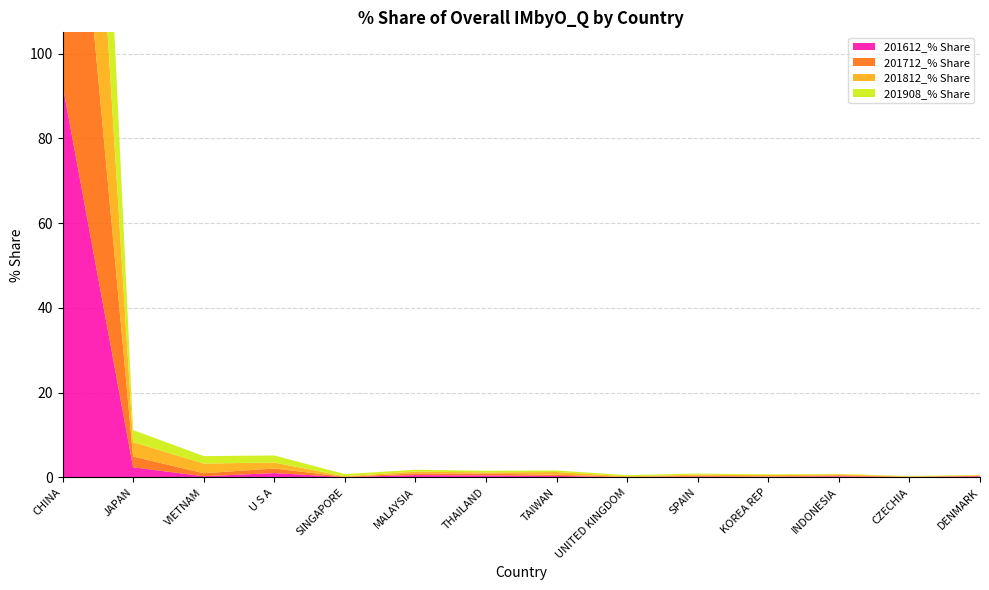

Reading right to left, what are all the values shown in this chart?

201612_% Share: DENMARK=0.3	CZECHIA=0.1	INDONESIA=0.3	KOREA REP=0.2	SPAIN=0.2	UNITED KINGDOM=0.1	TAIWAN=0.4	THAILAND=0.5	MALAYSIA=0.5	SINGAPORE=0.1	U S A=1.0	VIETNAM=0.3	JAPAN=2.4	CHINA=92.7
201712_% Share: DENMARK=0.1	CZECHIA=0.1	INDONESIA=0.2	KOREA REP=0.1	SPAIN=0.2	UNITED KINGDOM=0.1	TAIWAN=0.3	THAILAND=0.4	MALAYSIA=0.4	SINGAPORE=0.1	U S A=1.1	VIETNAM=0.7	JAPAN=2.5	CHINA=92.9
201812_% Share: DENMARK=0.1	CZECHIA=0.1	INDONESIA=0.2	KOREA REP=0.3	SPAIN=0.2	UNITED KINGDOM=0.1	TAIWAN=0.6	THAILAND=0.3	MALAYSIA=0.4	SINGAPORE=0.1	U S A=1.4	VIETNAM=2.3	JAPAN=3.4	CHINA=89.5
201908_% Share: DENMARK=0.1	CZECHIA=0.1	INDONESIA=0.1	KOREA REP=0.2	SPAIN=0.3	UNITED KINGDOM=0.3	TAIWAN=0.4	THAILAND=0.4	MALAYSIA=0.4	SINGAPORE=0.5	U S A=1.7	VIETNAM=1.8	JAPAN=2.8	CHINA=90.2